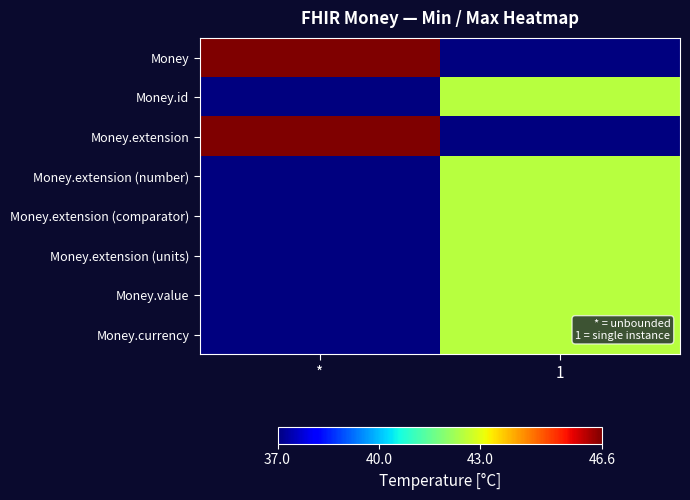

What is the minimum value shown in the chart?

37.0